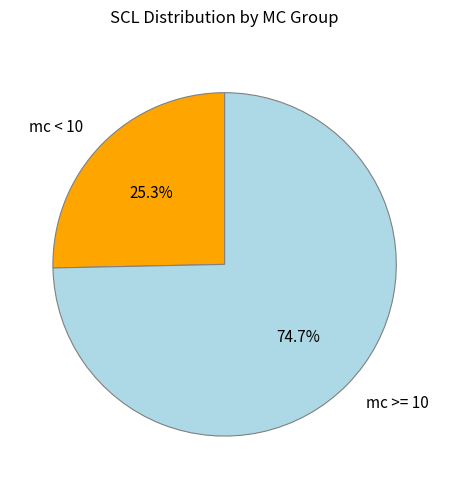

Does any single category account for the majority?

Yes